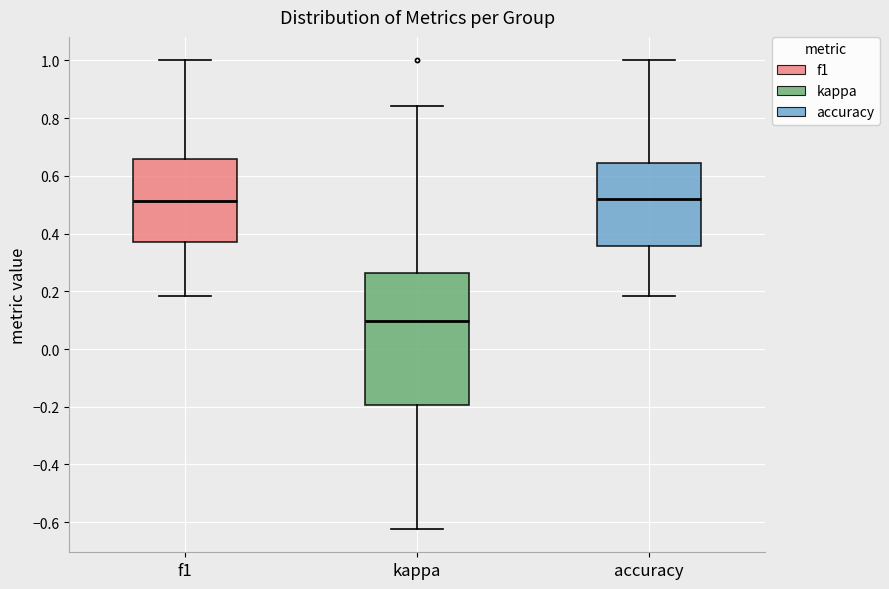

Reading left to right, read every box against the y-axis: the position of its median line, the range the box covers, and the ends of its whiskers. The values are not printed on the chart, so give them approximately, as read against the axis.

f1: median 0.52, box 0.36 to 0.66, whiskers 0.18 to 1.00
kappa: median 0.10, box -0.20 to 0.26, whiskers -0.62 to 0.84
accuracy: median 0.52, box 0.36 to 0.64, whiskers 0.18 to 1.00